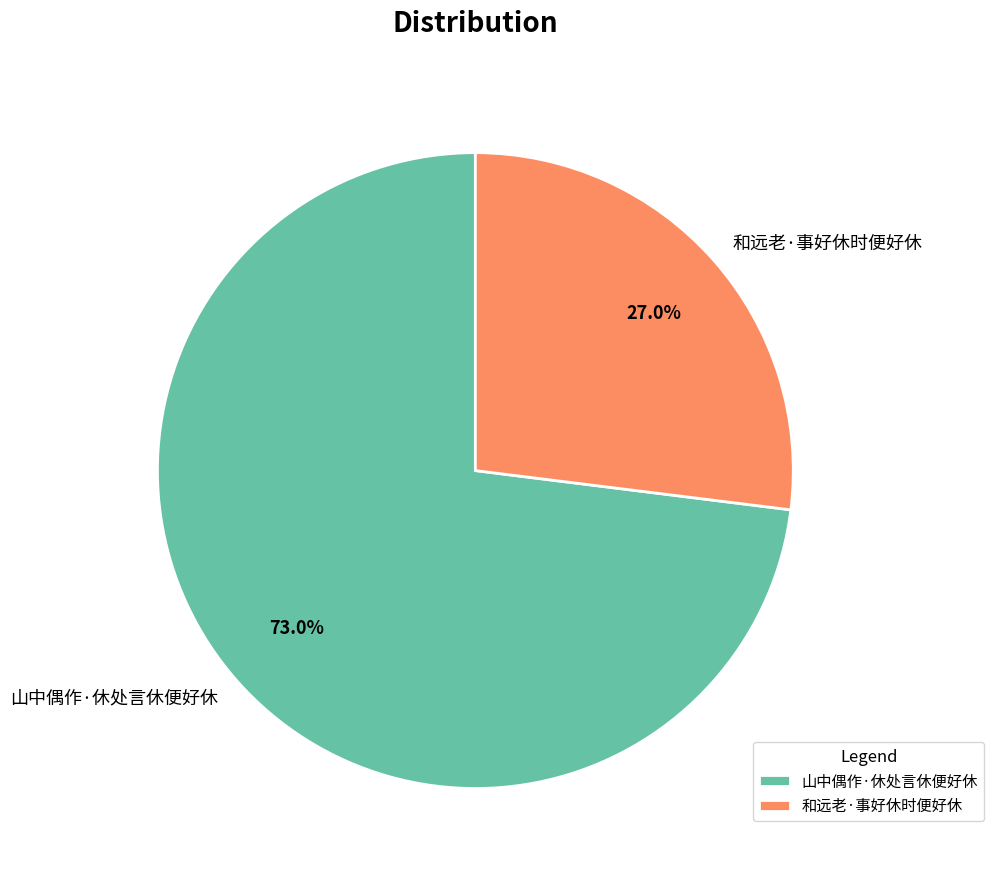

The 山中偶作·休处言休便好休 slice represents 73% of the pie. True or false?

True